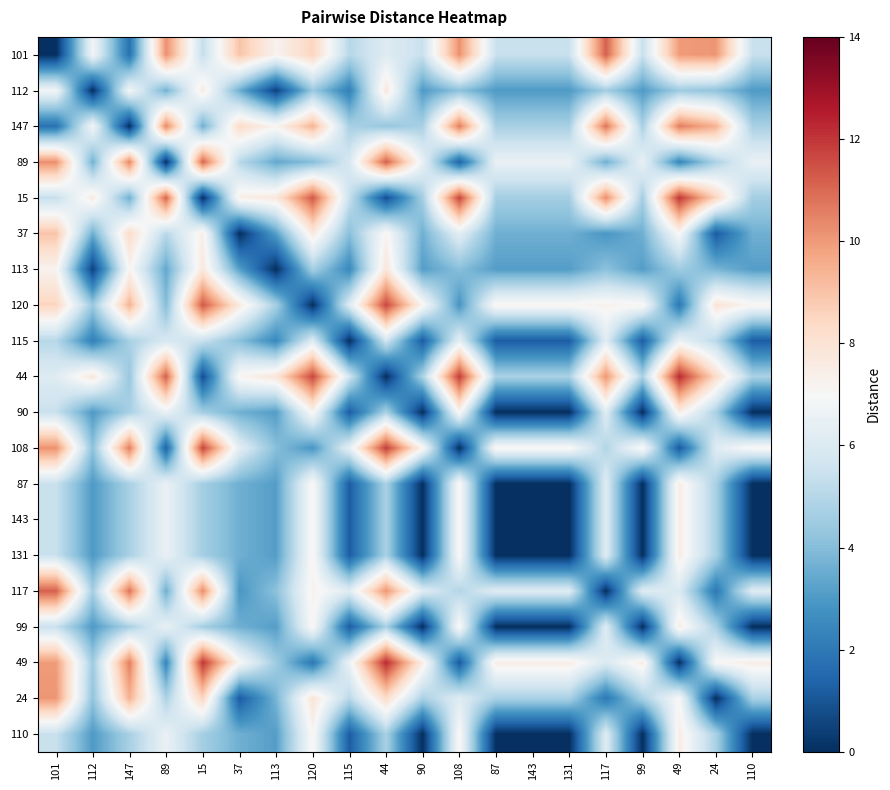

Reading left to right, transcribe all the data shown in this chart.

101: 101=0.0	112=6.8	147=1.8	89=10.2	15=5.3	37=9.0	113=7.2	120=8.5	115=5.0	44=6.1	90=5.4	108=10.2	87=5.4	143=5.4	131=5.4	117=11.2	99=5.4	49=10.0	24=10.1	110=5.4
112: 101=6.8	112=0.0	147=6.8	89=3.6	15=7.6	37=3.6	113=0.5	120=4.4	115=2.2	44=7.8	90=3.0	108=4.1	87=3.0	143=3.0	131=3.0	117=4.6	99=3.0	49=4.5	24=4.2	110=3.0
147: 101=1.8	112=6.8	147=0.0	89=10.4	15=3.6	37=8.3	113=7.2	120=9.4	115=4.7	44=4.4	90=4.7	108=10.6	87=4.7	143=4.7	131=4.7	117=10.8	99=4.7	49=10.6	24=9.4	110=4.7
89: 101=10.2	112=3.6	147=10.4	89=0.0	15=11.1	37=5.1	113=3.4	120=4.0	115=5.9	44=11.2	90=6.5	108=1.4	87=6.5	143=6.5	131=6.5	117=3.6	99=6.5	49=2.4	24=4.8	110=6.5
15: 101=5.3	112=7.6	147=3.6	89=11.1	15=0.0	37=7.4	113=7.7	120=11.3	115=5.4	44=0.8	90=4.6	108=11.7	87=4.6	143=4.6	131=4.6	117=10.3	99=4.6	49=12.0	24=8.5	110=4.6
37: 101=9.0	112=3.6	147=8.3	89=5.1	15=7.4	37=0.0	113=3.2	120=7.7	115=4.1	44=7.2	90=3.6	108=6.2	87=3.6	143=3.6	131=3.6	117=2.9	99=3.6	49=7.1	24=1.1	110=3.6
113: 101=7.2	112=0.5	147=7.2	89=3.4	15=7.7	37=3.2	113=0.0	120=4.7	115=2.5	44=7.9	90=3.1	108=4.0	87=3.1	143=3.1	131=3.1	117=4.1	99=3.1	49=4.5	24=3.8	110=3.1
120: 101=8.5	112=4.4	147=9.4	89=4.0	15=11.3	37=7.7	113=4.7	120=0.0	115=6.1	44=11.7	90=7.2	108=2.9	87=7.2	143=7.2	131=7.2	117=7.3	99=7.2	49=2.0	24=7.9	110=7.2
115: 101=5.0	112=2.2	147=4.7	89=5.9	15=5.4	37=4.1	113=2.5	120=6.1	115=0.0	44=5.7	90=1.2	108=6.3	87=1.2	143=1.2	131=1.2	117=6.2	99=1.2	49=6.6	24=5.1	110=1.2
44: 101=6.1	112=7.8	147=4.4	89=11.2	15=0.8	37=7.2	113=7.9	120=11.7	115=5.7	44=0.0	90=4.7	108=11.9	87=4.7	143=4.7	131=4.7	117=10.1	99=4.7	49=12.2	24=8.3	110=4.7
90: 101=5.4	112=3.0	147=4.7	89=6.5	15=4.6	37=3.6	113=3.1	120=7.2	115=1.2	44=4.7	90=0.0	108=7.2	87=0.0	143=0.0	131=0.0	117=6.1	99=0.0	49=7.5	24=4.7	110=0.0
108: 101=10.2	112=4.1	147=10.6	89=1.4	15=11.7	37=6.2	113=4.0	120=2.9	115=6.3	44=11.9	90=7.2	108=0.0	87=7.2	143=7.2	131=7.2	117=4.9	99=7.2	49=1.1	24=6.1	110=7.2
87: 101=5.4	112=3.0	147=4.7	89=6.5	15=4.6	37=3.6	113=3.1	120=7.2	115=1.2	44=4.7	90=0.0	108=7.2	87=0.0	143=0.0	131=0.0	117=6.1	99=0.0	49=7.5	24=4.7	110=0.0
143: 101=5.4	112=3.0	147=4.7	89=6.5	15=4.6	37=3.6	113=3.1	120=7.2	115=1.2	44=4.7	90=0.0	108=7.2	87=0.0	143=0.0	131=0.0	117=6.1	99=0.0	49=7.5	24=4.7	110=0.0
131: 101=5.4	112=3.0	147=4.7	89=6.5	15=4.6	37=3.6	113=3.1	120=7.2	115=1.2	44=4.7	90=0.0	108=7.2	87=0.0	143=0.0	131=0.0	117=6.1	99=0.0	49=7.5	24=4.7	110=0.0
117: 101=11.2	112=4.6	147=10.8	89=3.6	15=10.3	37=2.9	113=4.1	120=7.3	115=6.2	44=10.1	90=6.1	108=4.9	87=6.1	143=6.1	131=6.1	117=0.0	99=6.1	49=6.0	24=2.0	110=6.1
99: 101=5.4	112=3.0	147=4.7	89=6.5	15=4.6	37=3.6	113=3.1	120=7.2	115=1.2	44=4.7	90=0.0	108=7.2	87=0.0	143=0.0	131=0.0	117=6.1	99=0.0	49=7.5	24=4.7	110=0.0
49: 101=10.0	112=4.5	147=10.6	89=2.4	15=12.0	37=7.1	113=4.5	120=2.0	115=6.6	44=12.2	90=7.5	108=1.1	87=7.5	143=7.5	131=7.5	117=6.0	99=7.5	49=0.0	24=7.0	110=7.5
24: 101=10.1	112=4.2	147=9.4	89=4.8	15=8.5	37=1.1	113=3.8	120=7.9	115=5.1	44=8.3	90=4.7	108=6.1	87=4.7	143=4.7	131=4.7	117=2.0	99=4.7	49=7.0	24=0.0	110=4.7
110: 101=5.4	112=3.0	147=4.7	89=6.5	15=4.6	37=3.6	113=3.1	120=7.2	115=1.2	44=4.7	90=0.0	108=7.2	87=0.0	143=0.0	131=0.0	117=6.1	99=0.0	49=7.5	24=4.7	110=0.0